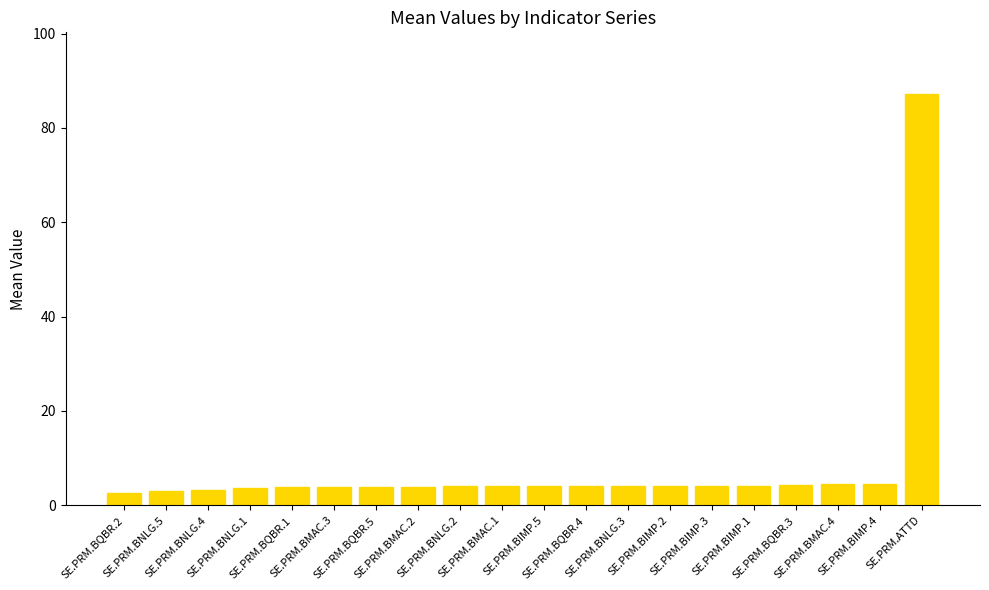

What is the sum of the values at SE.PRM.BIMP.1 and SE.PRM.BQBR.3?

8.5